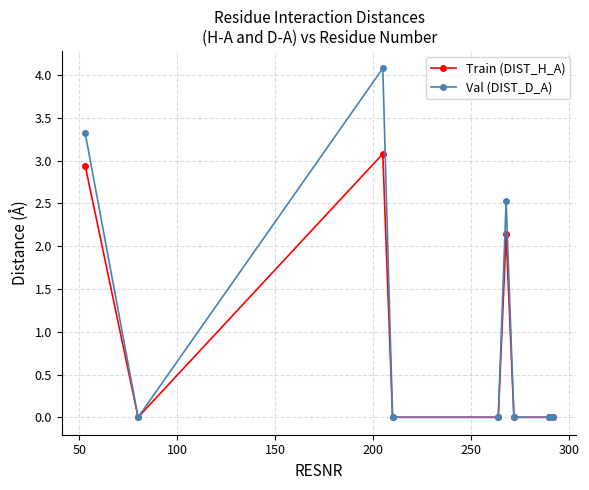

Reading left to right, transcribe all the data shown in this chart.

Train (DIST_H_A): 2.9	0.0	3.1	0.0	0.0	2.1	0.0	0.0	0.0
Val (DIST_D_A): 3.3	0.0	4.1	0.0	0.0	2.5	0.0	0.0	0.0